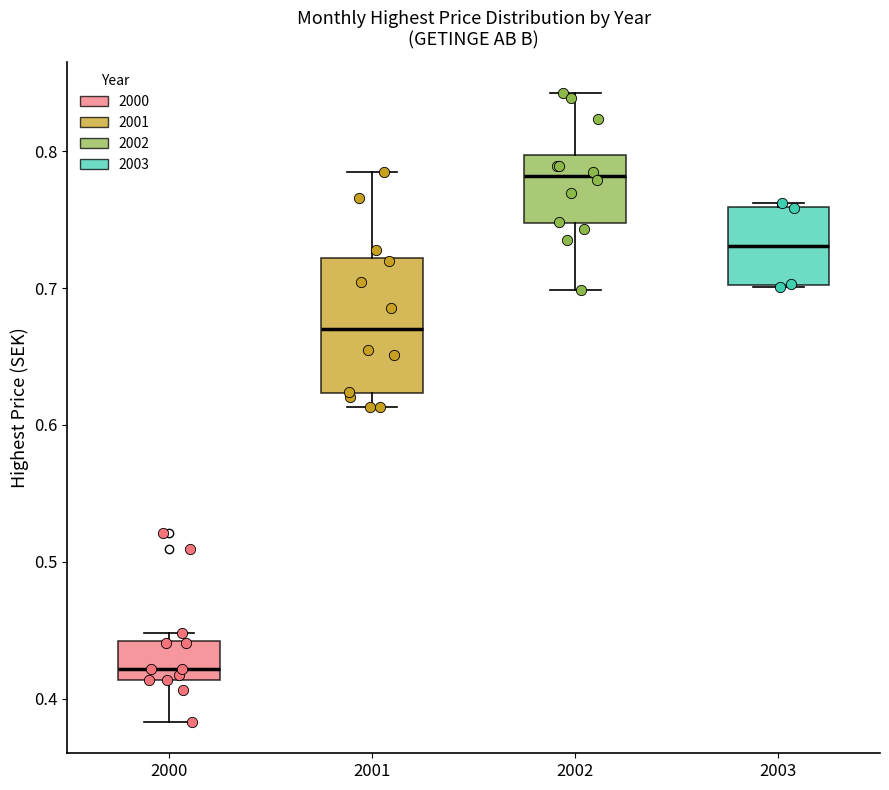

Comparing the boxes themselves (not the whiskers), which one is the tallest?

2001